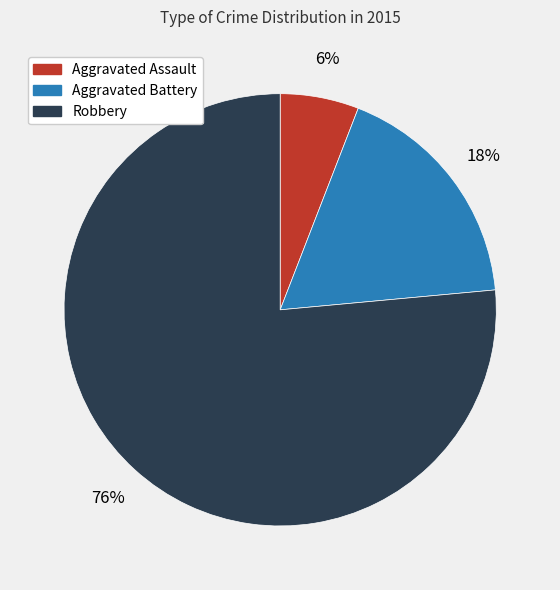

What percentage is the Robbery slice, to the nearest percent?

76%